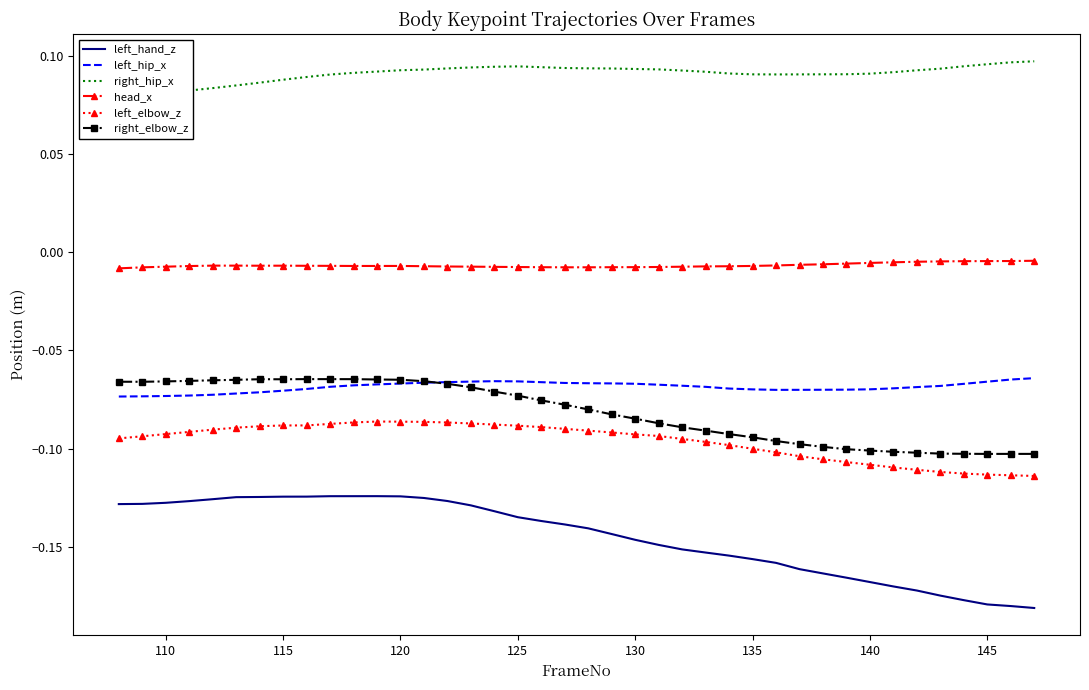

True or false: right_elbow_z and left_hand_z intersect in this chart.

False